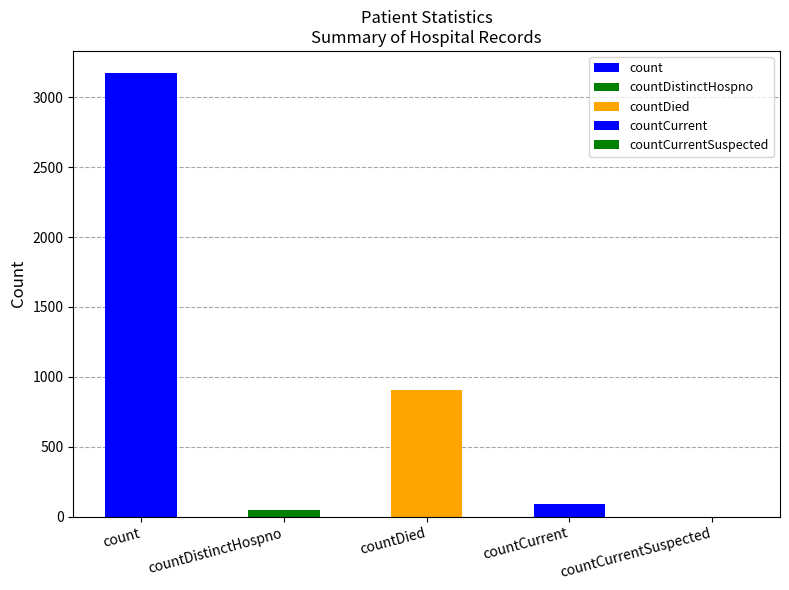

Rank the categories by value from lowest to highest.

countCurrentSuspected, countDistinctHospno, countCurrent, countDied, count